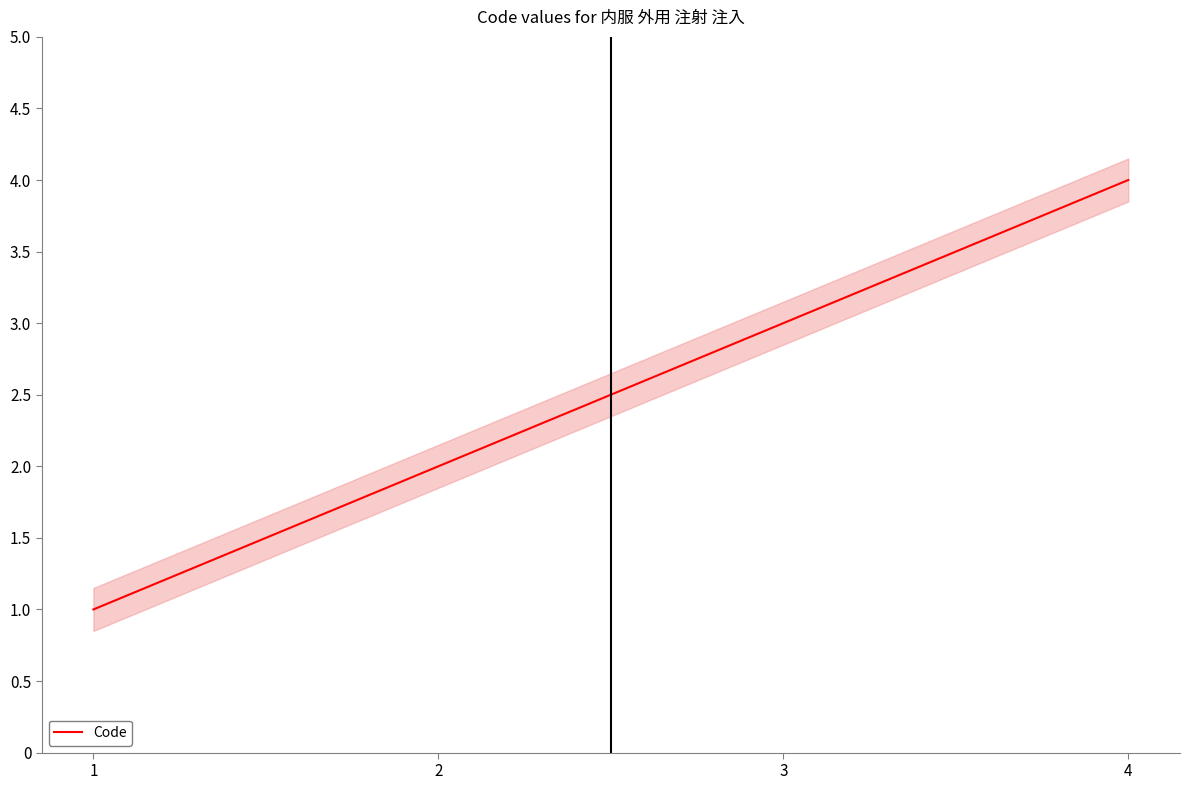

Which category has the highest value across all series?

4